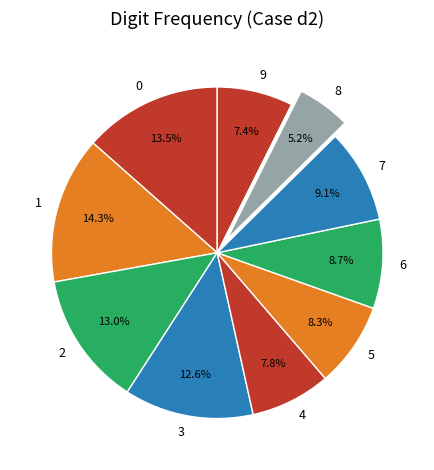

Count the number of slices in the pie.

10